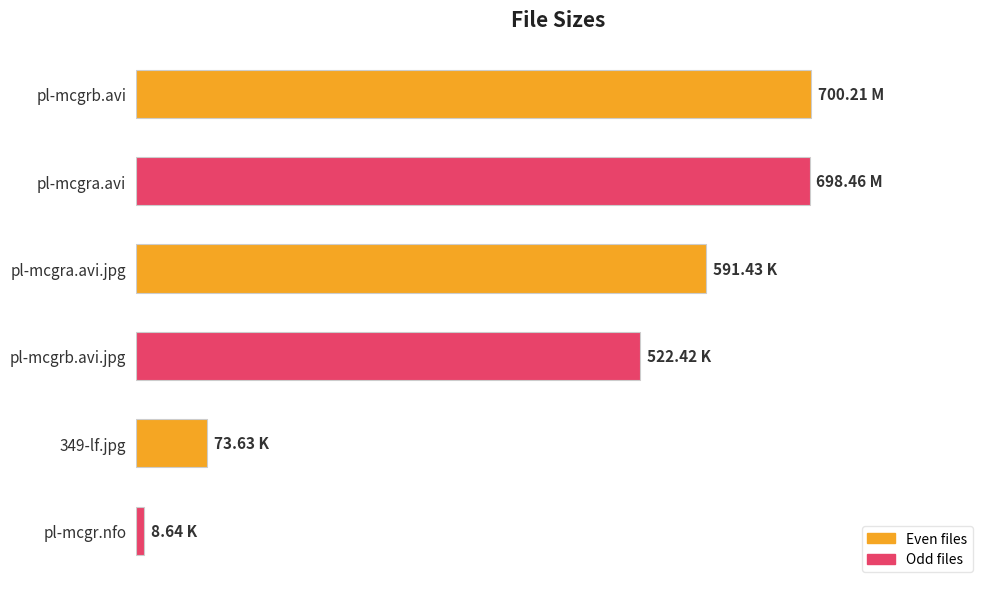

At which category does the chart reach its minimum across all series?

pl-mcgr.nfo